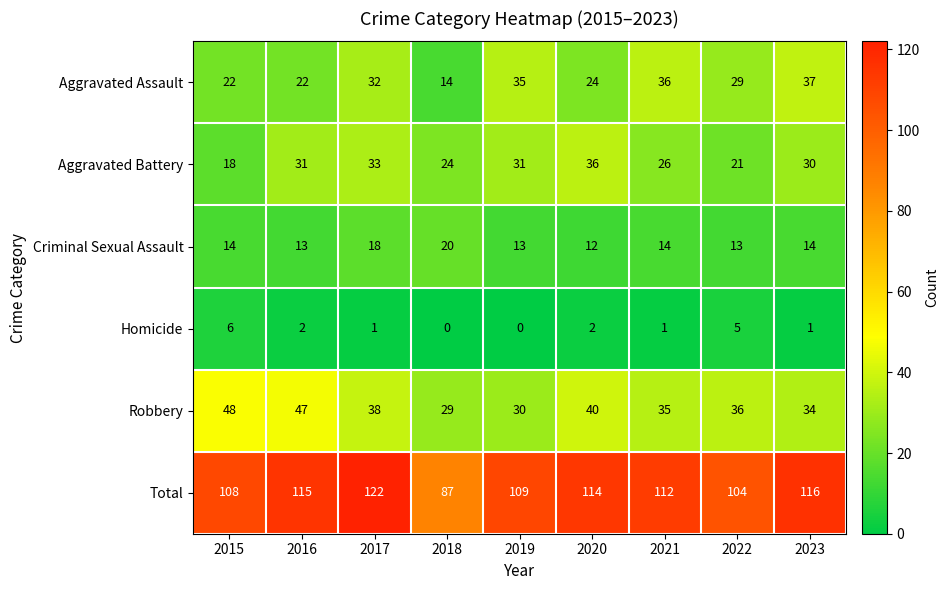

What is the difference between the Aggravated Assault values at 2023 and 2015?

15